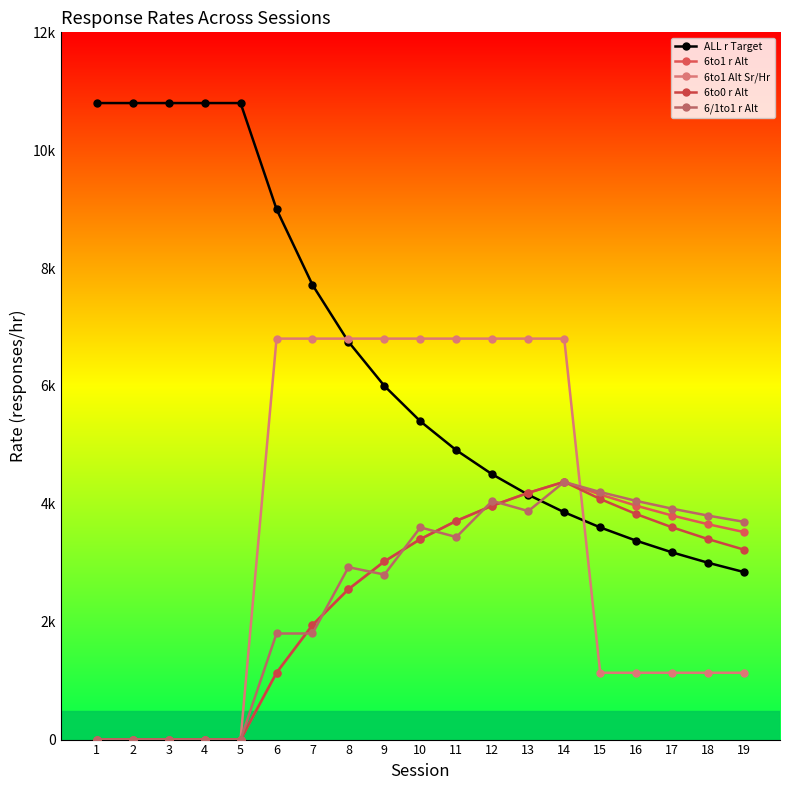

At which category does the chart reach its minimum across all series?

1